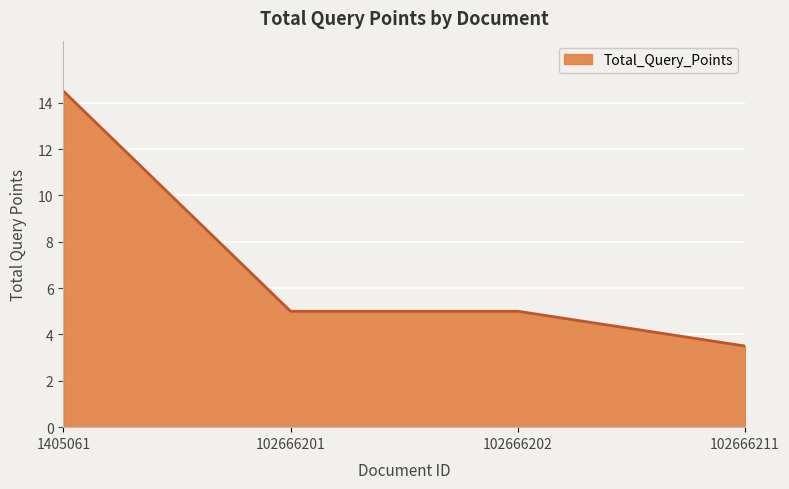

True or false: there are more than 2 points higher than both neighbors.

False